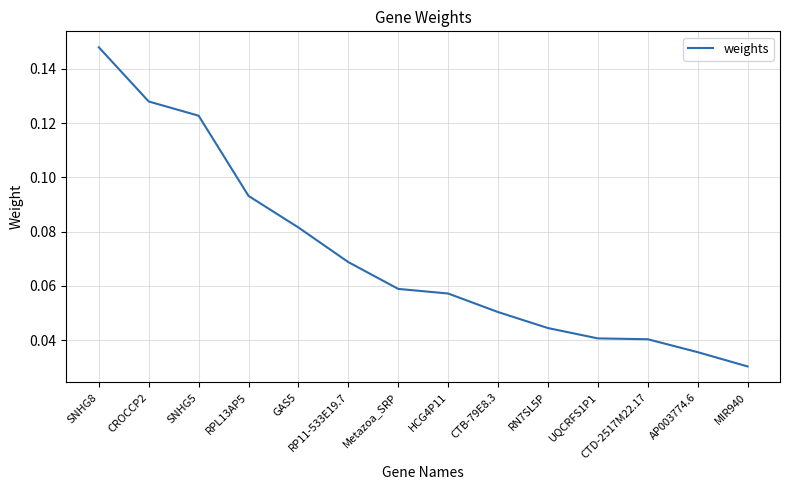

Count the values in the range 0 to 1.

14